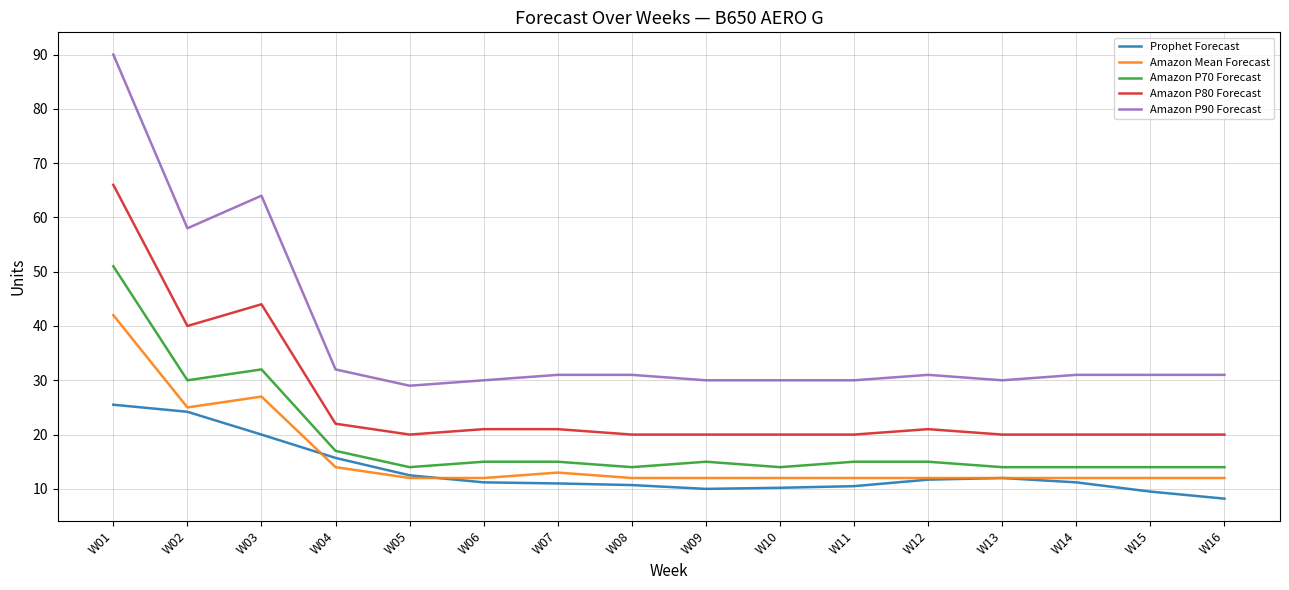

True or false: Amazon Mean Forecast and Amazon P70 Forecast cross at least once.

False